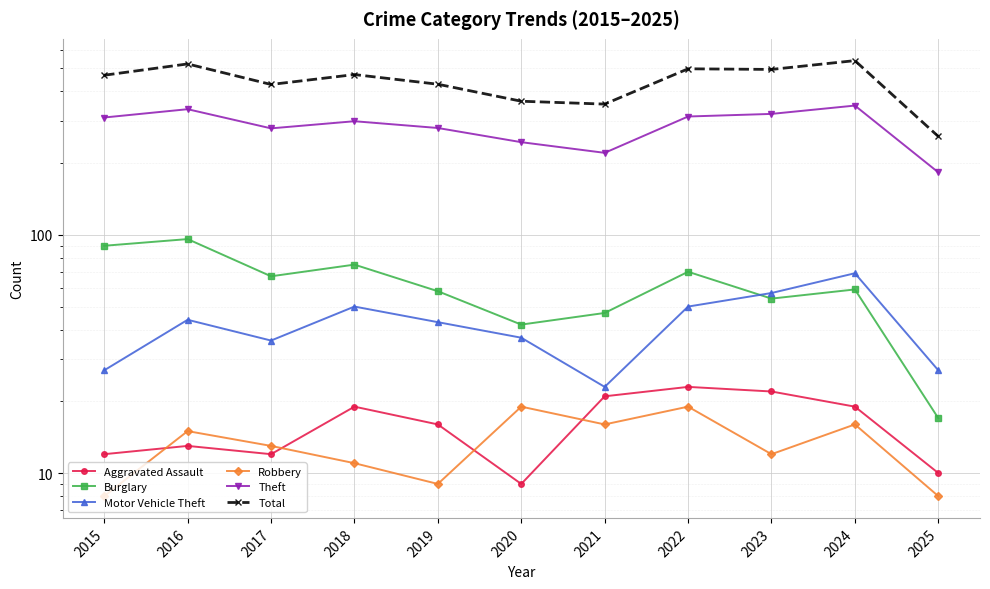

Rank the categories by Burglary value from lowest to highest.

2025, 2020, 2021, 2023, 2019, 2024, 2017, 2022, 2018, 2015, 2016